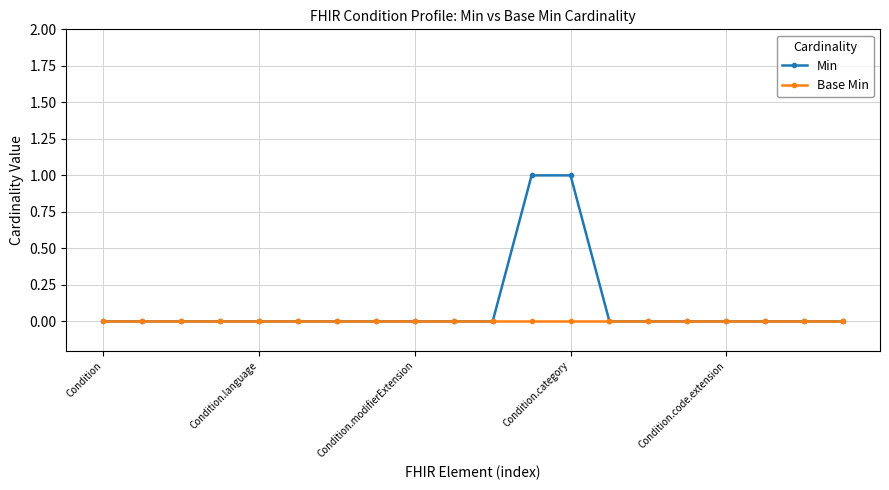

Which series has the largest total across all categories?

Min